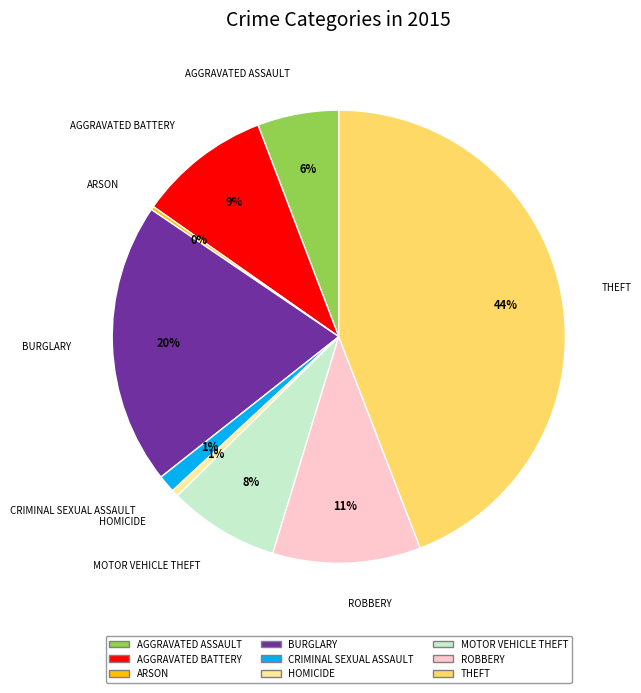

To the nearest percent, what is the average slice percentage?

11%